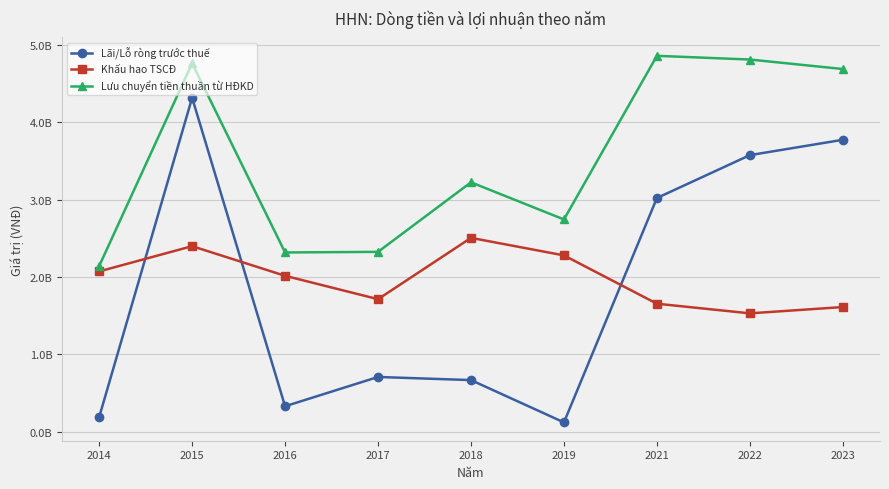

Reading right to left, list all the values displayed in this chart.

Lãi/Lỗ ròng trước thuế: 2023=3771698422	2022=3573387190	2021=3019549525	2019=120544152	2018=667065595	2017=707431999	2016=329016807	2015=4314614203	2014=188295242
Khấu hao TSCĐ: 2023=1610737697	2022=1529441214	2021=1653988096	2019=2278215211	2018=2504674837	2017=1712352366	2016=2014484404	2015=2397386025	2014=2071205314
Lưu chuyển tiền thuần từ HĐKD: 2023=4686003647	2022=4808701555	2021=4856559410	2019=2742472424	2018=3222338125	2017=2323868300	2016=2316065278	2015=4760503981	2014=2140249654